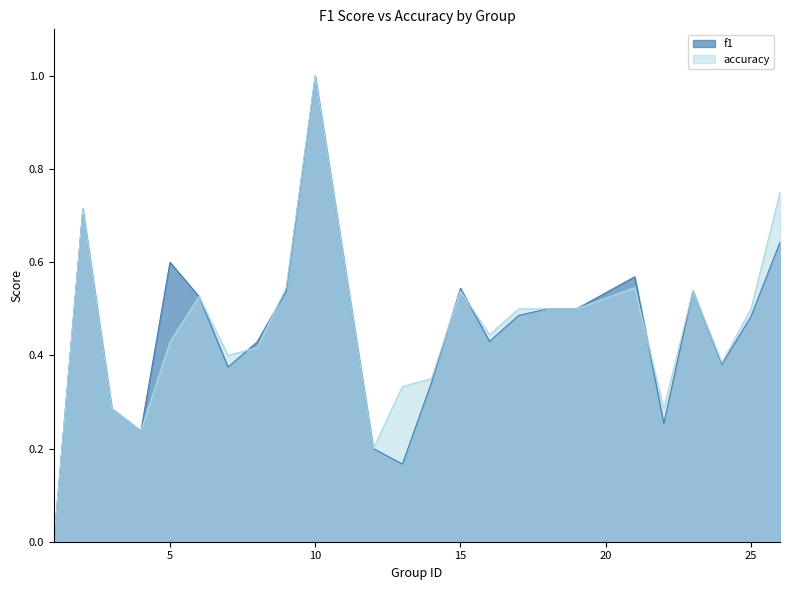

Is it true that accuracy equals 0.1 at 14?

False